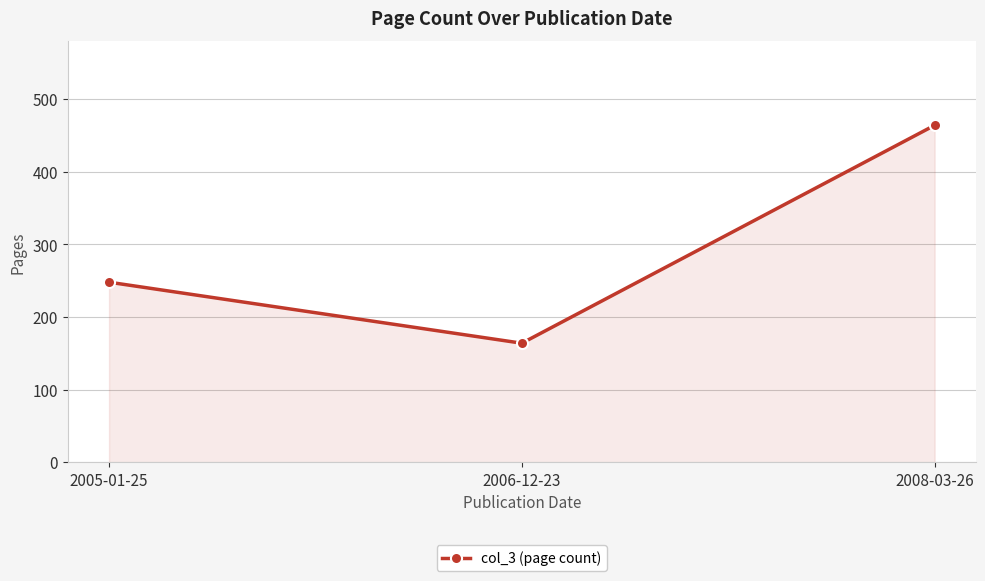

What is the label of the 3rd point from the right?

2005-01-25